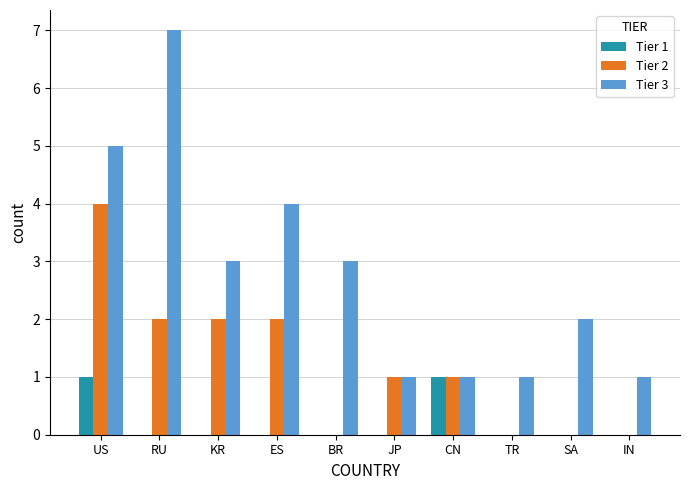

Is it true that Tier 3 equals 2 at SA?

True